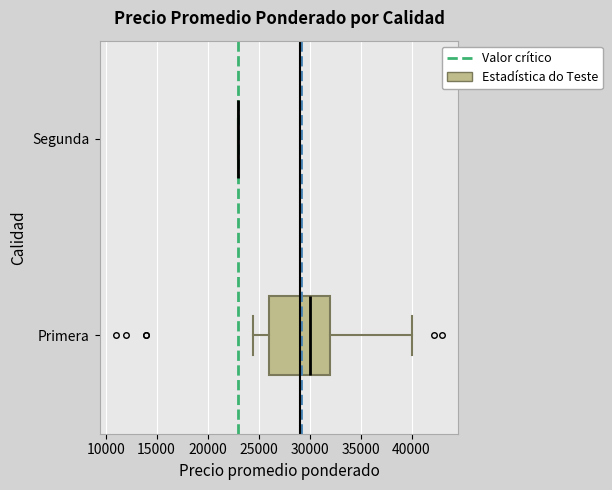

Which box is the widest, from its left edge to its right edge?

Primera